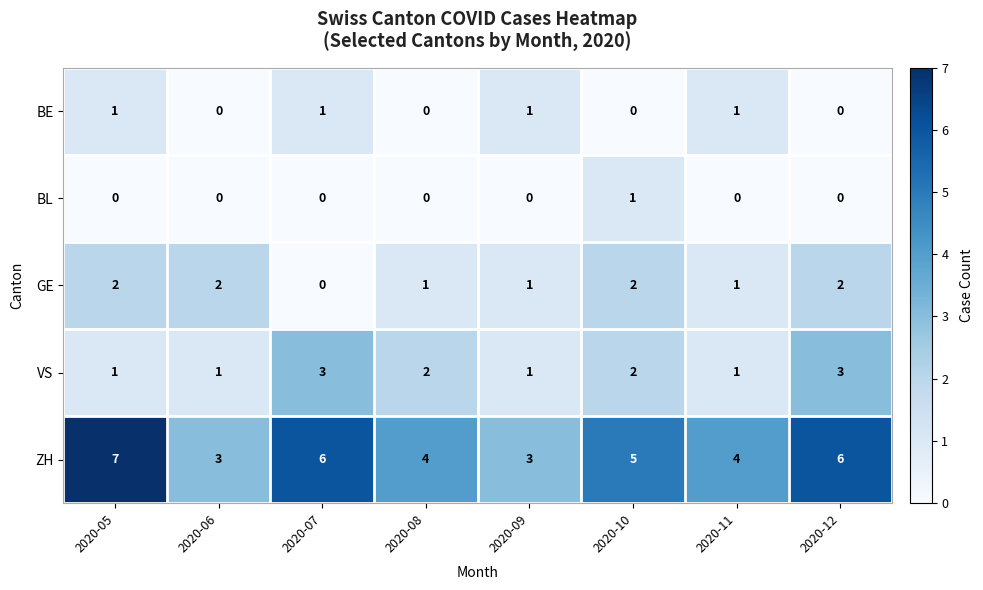

Which series changed the most between 2020-05 and 2020-08?

ZH